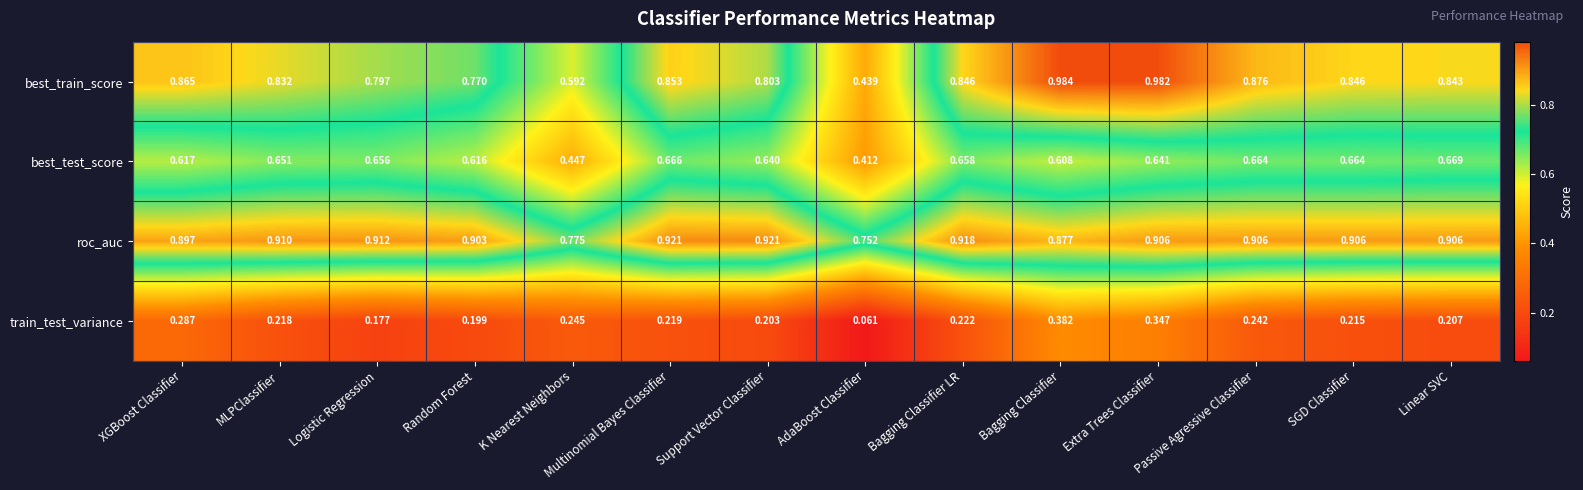

Where is train_test_variance nearest to the value 0?

AdaBoost Classifier